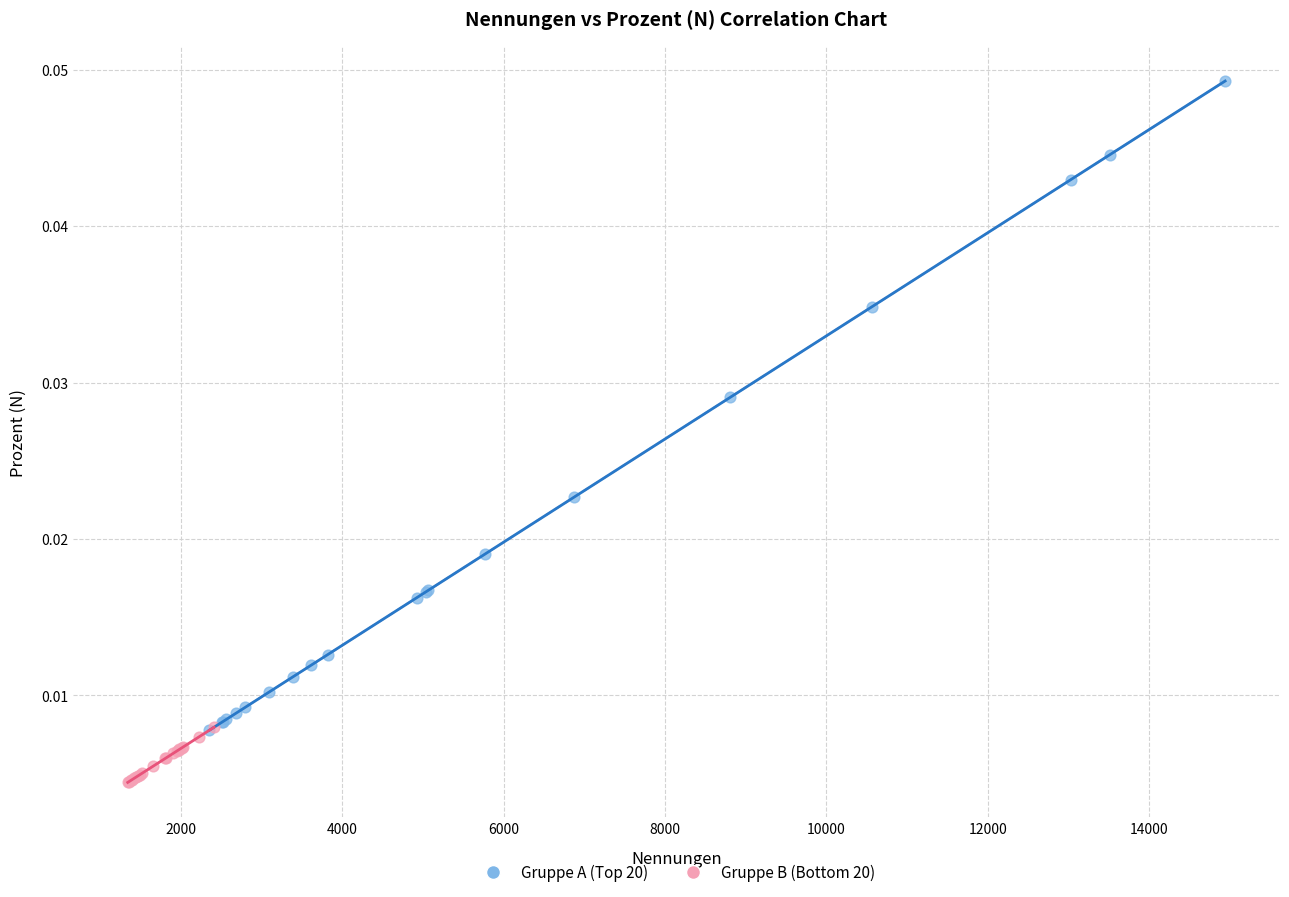

Which series contains the lowest Y value?

Gruppe B (Bottom 20)